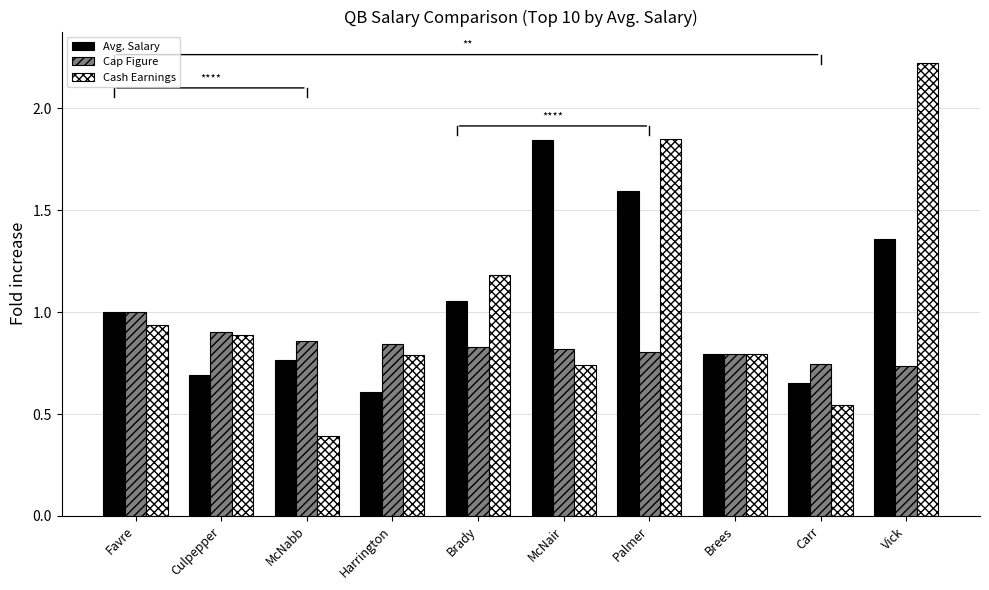

List the series in order of their peak value, highest first.

Cash Earnings, Avg. Salary, Cap Figure